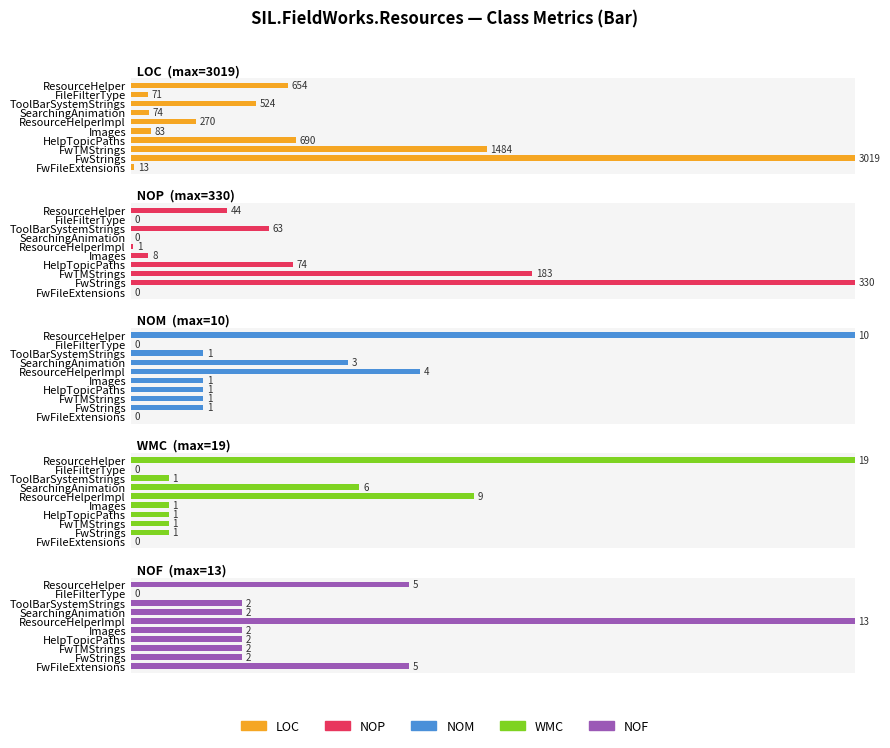

Which series has the widest spread of values?

NOP